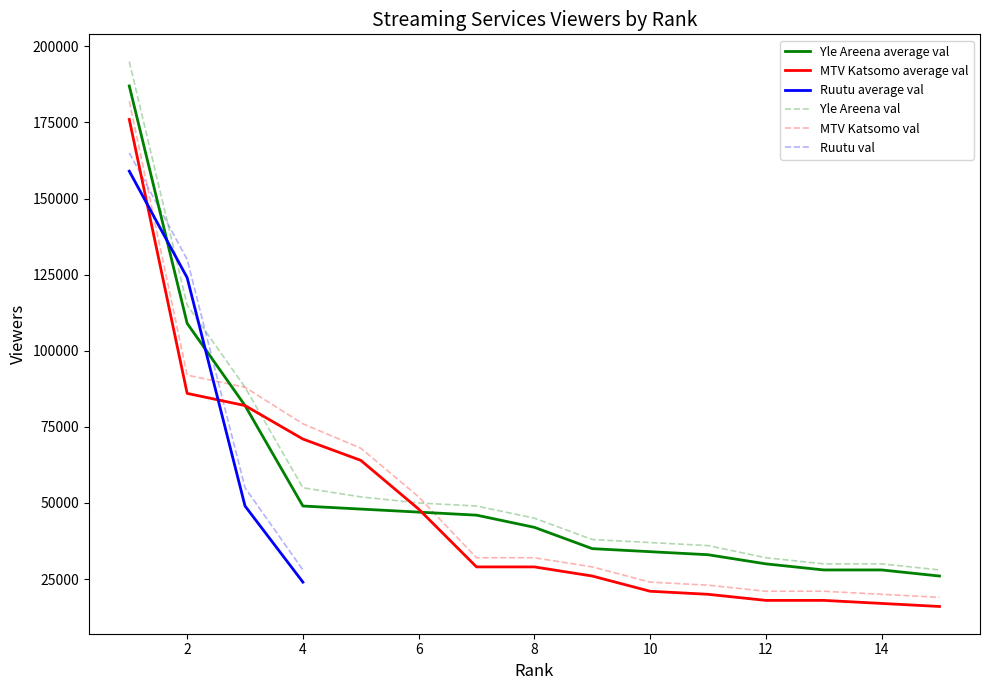

Does the chart have visible grid lines?

No